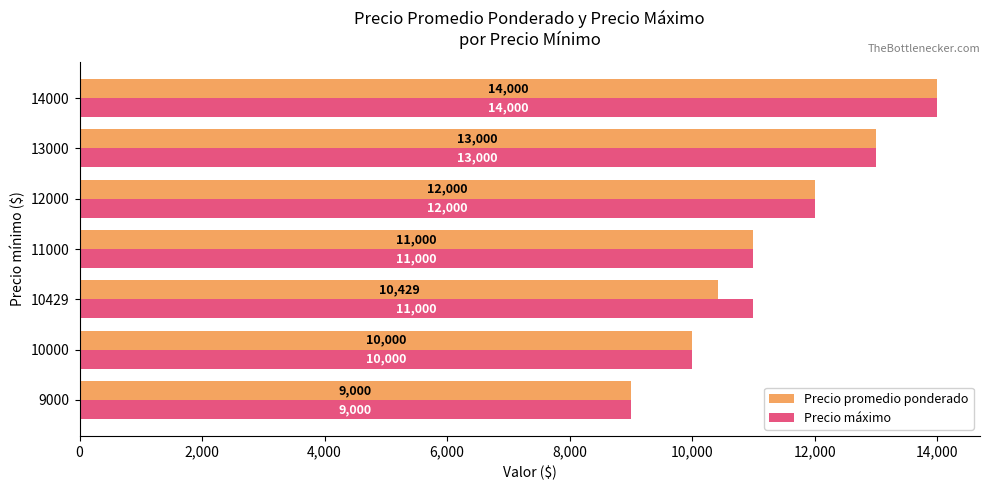

Between 10429 and 13000, which series saw the biggest shift?

Precio promedio ponderado